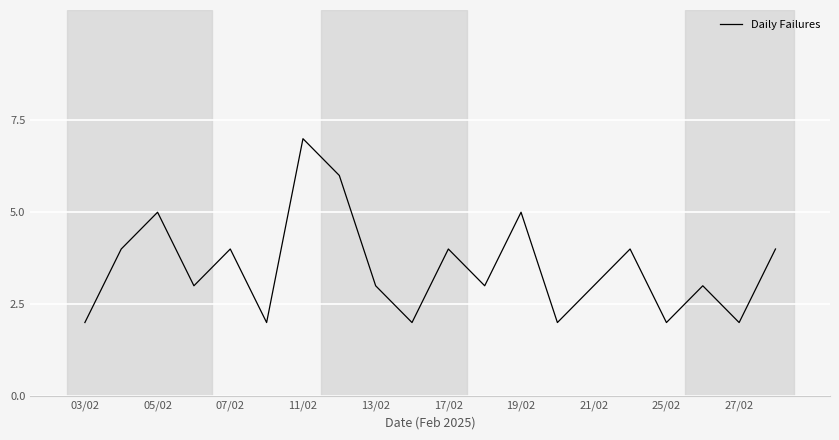

What is the difference between the maximum and minimum values?

5